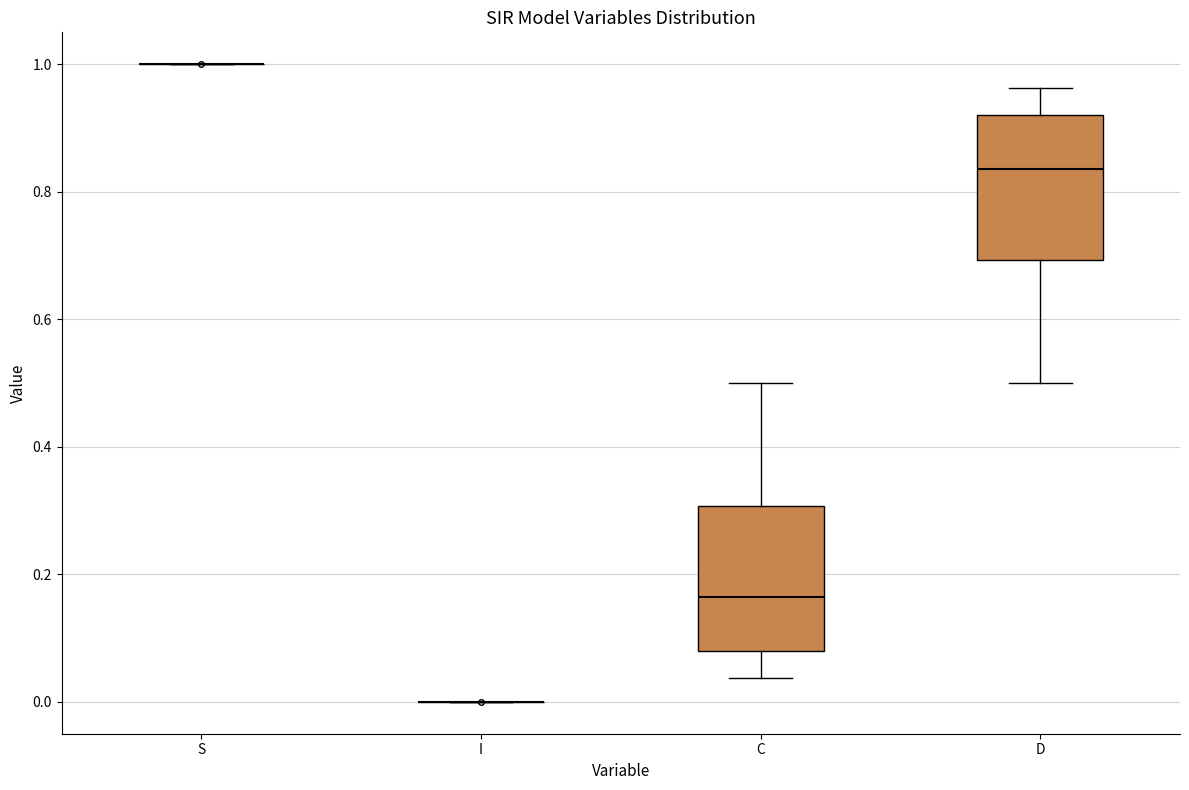

Reading left to right, transcribe this box plot: for each box, give where its median line is, the range the box spans, and where its two whiskers end, as read against the y-axis. The values are not printed on the chart, so give them approximately, as read against the axis.

S: box collapsed to a line at 1.00, whiskers 1.00 to 1.00
I: box collapsed to a line at 0.00, whiskers 0.00 to 0.00
C: median 0.16, box 0.08 to 0.30, whiskers 0.04 to 0.50
D: median 0.84, box 0.70 to 0.92, whiskers 0.50 to 0.96